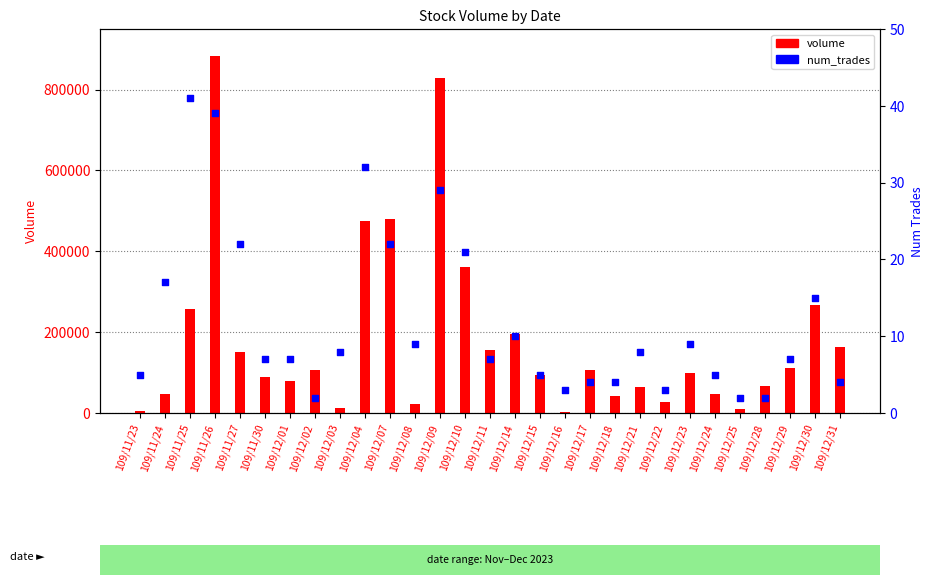

Which series has the largest total across all categories?

volume